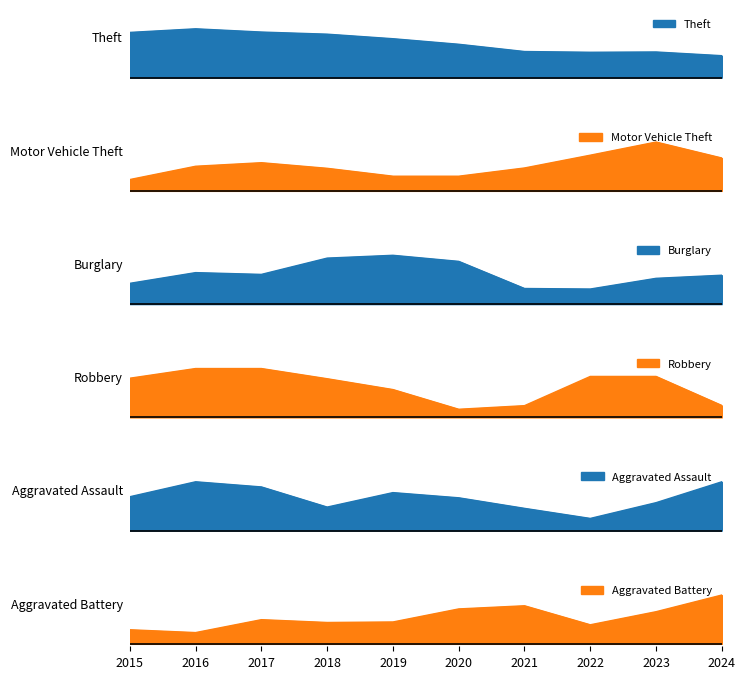

Where is Aggravated Assault nearest to the value 1?

2015